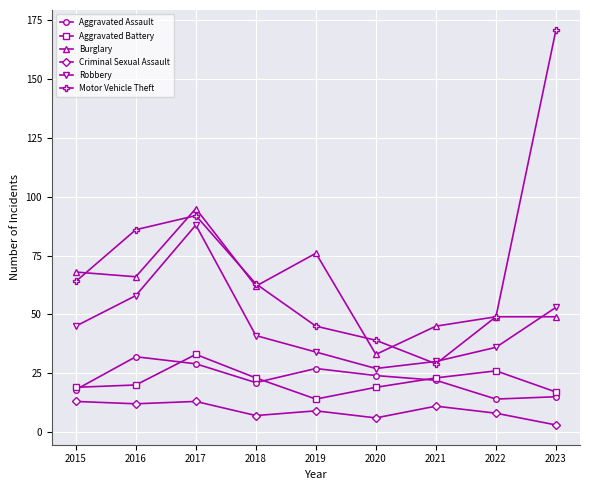

How many intersections are there between Burglary and Robbery?

1